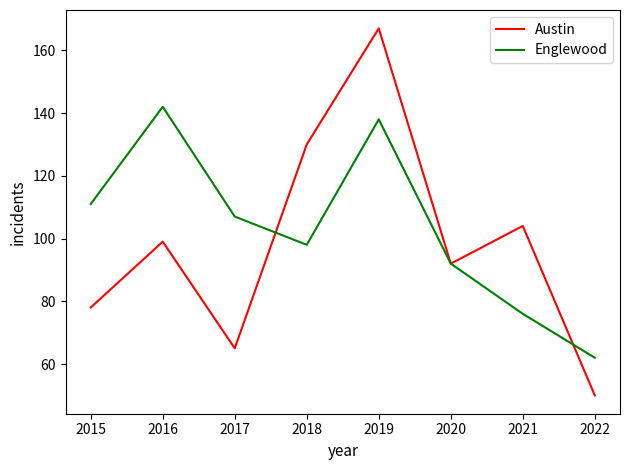

At how many categories does at least one series exceed 88?

7